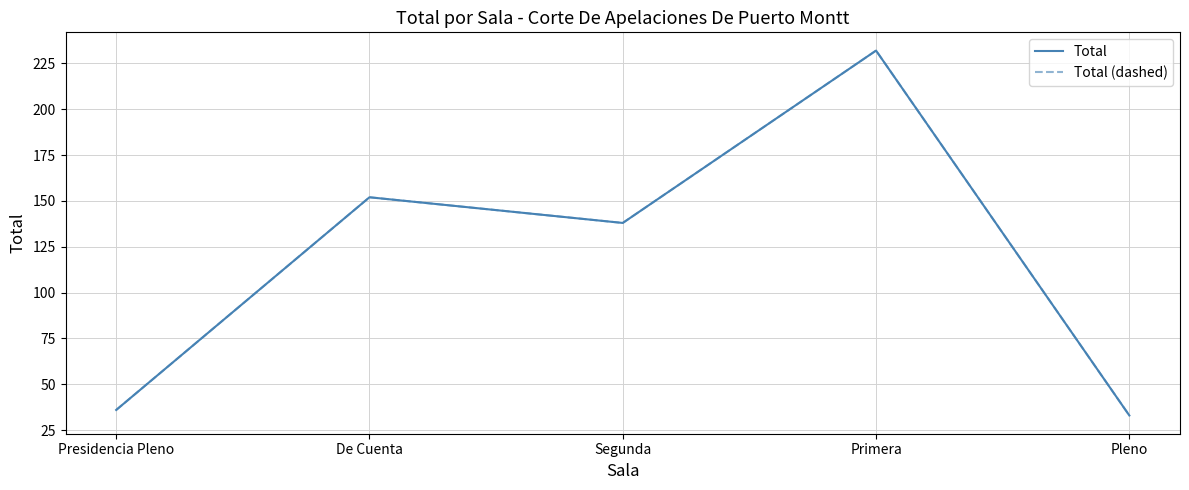

Reading left to right, transcribe all the data shown in this chart.

Total: Presidencia Pleno=36	De Cuenta=152	Segunda=138	Primera=232	Pleno=33
Total (dashed): Presidencia Pleno=36	De Cuenta=152	Segunda=138	Primera=232	Pleno=33